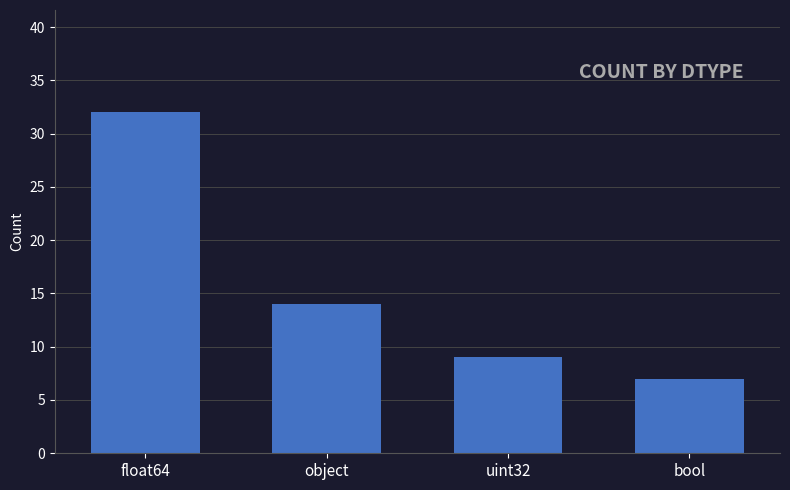

Does the chart contain stacked bars?

No